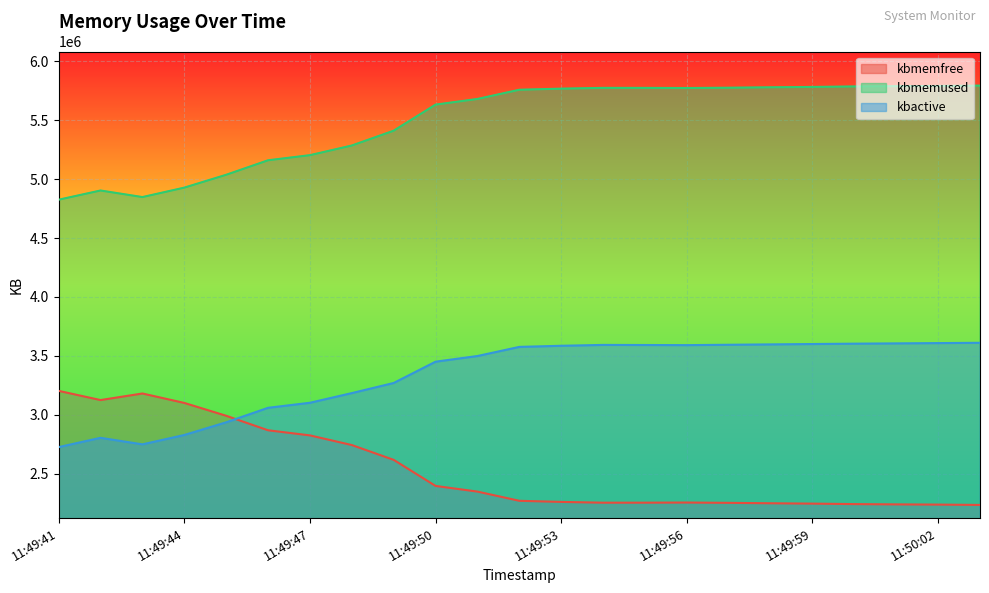

Which series changed the most between 11:49:46 and 11:49:57?

kbmemfree